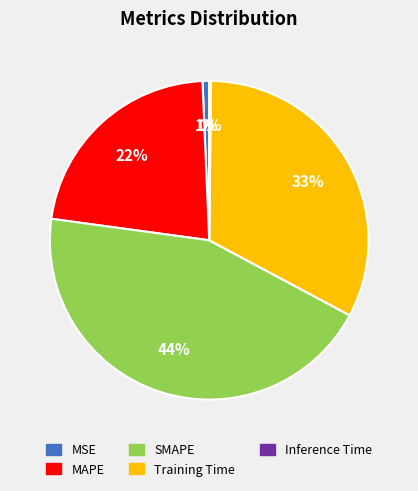

Which slice is the largest?

SMAPE